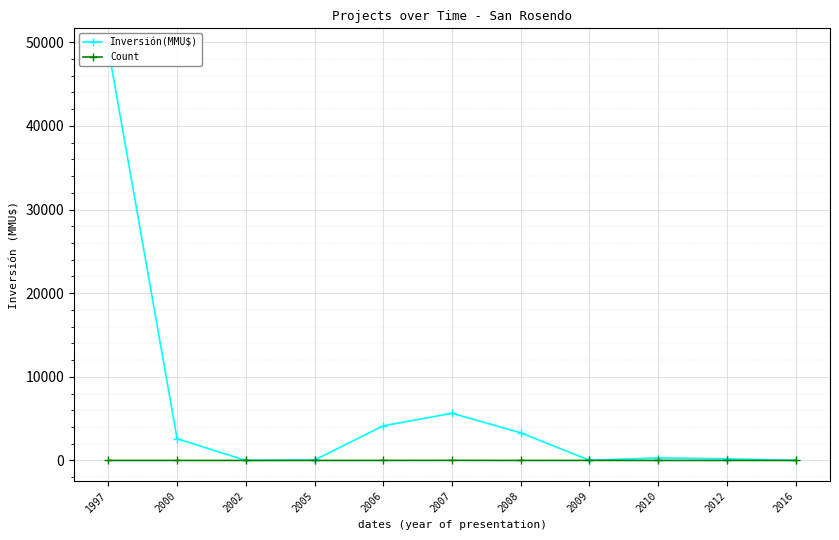

Is the value of Count at 2010 greater than the value of Inversión(MMU$) at 2016?

Yes